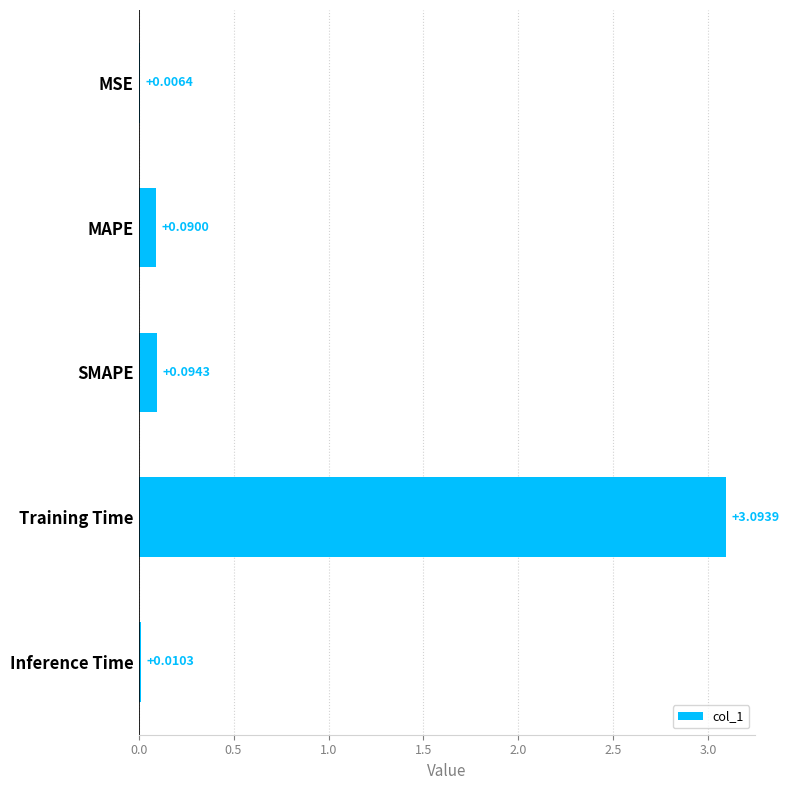

What is the sum of the values at Training Time and MSE?

3.1